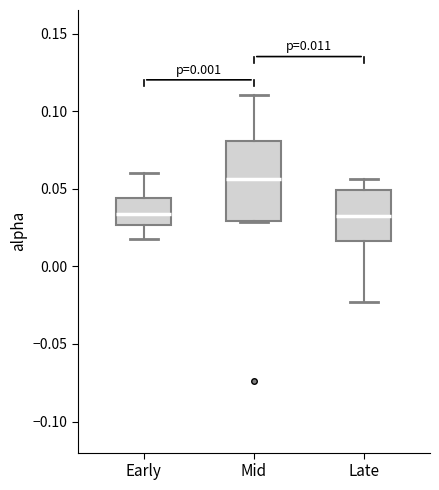

Comparing the boxes themselves (not the whiskers), which one is the tallest?

Mid